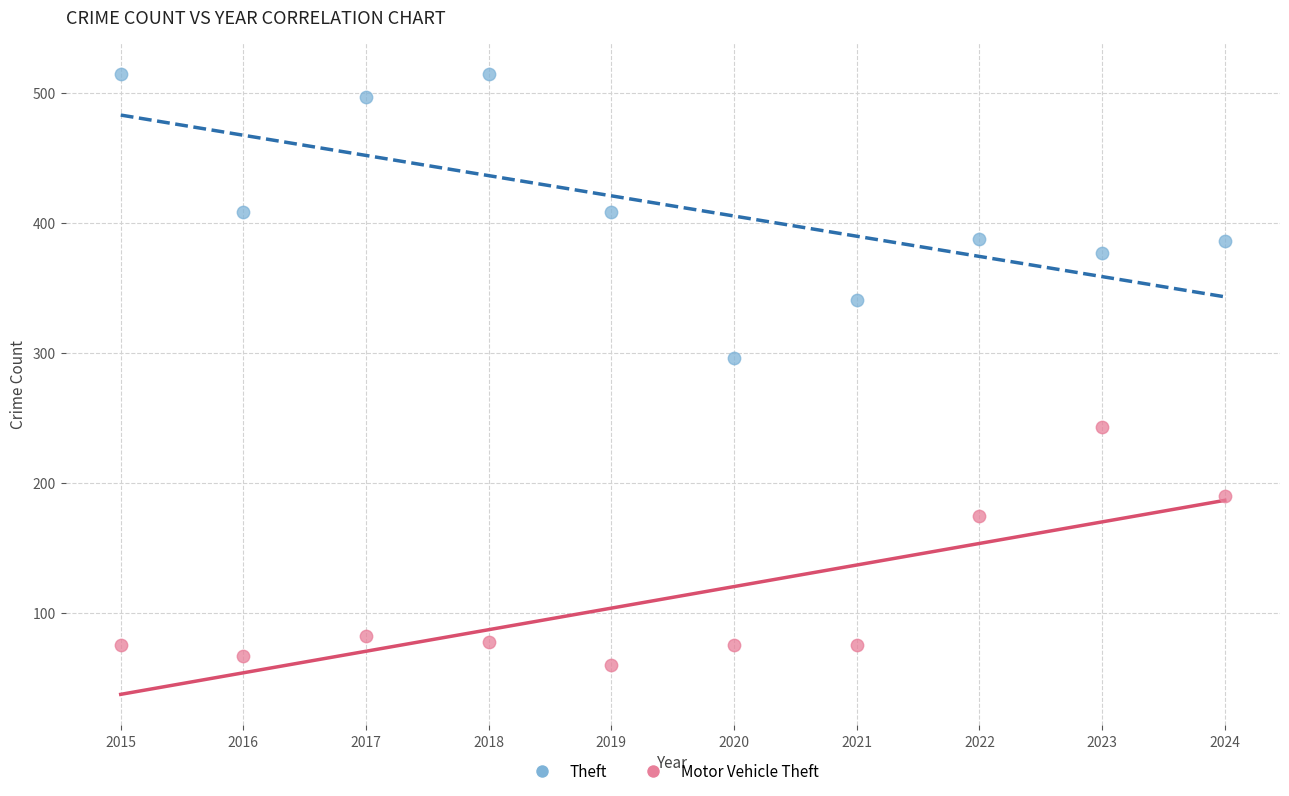

Which series reaches the maximum Y coordinate?

Theft